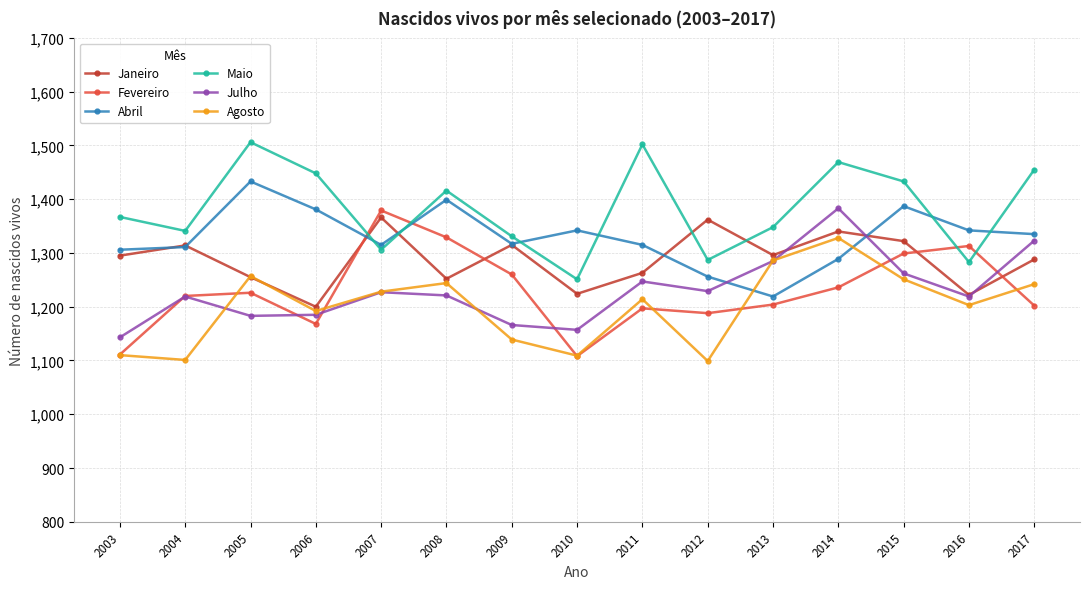

How many interior local valleys does the Julho series have?

4